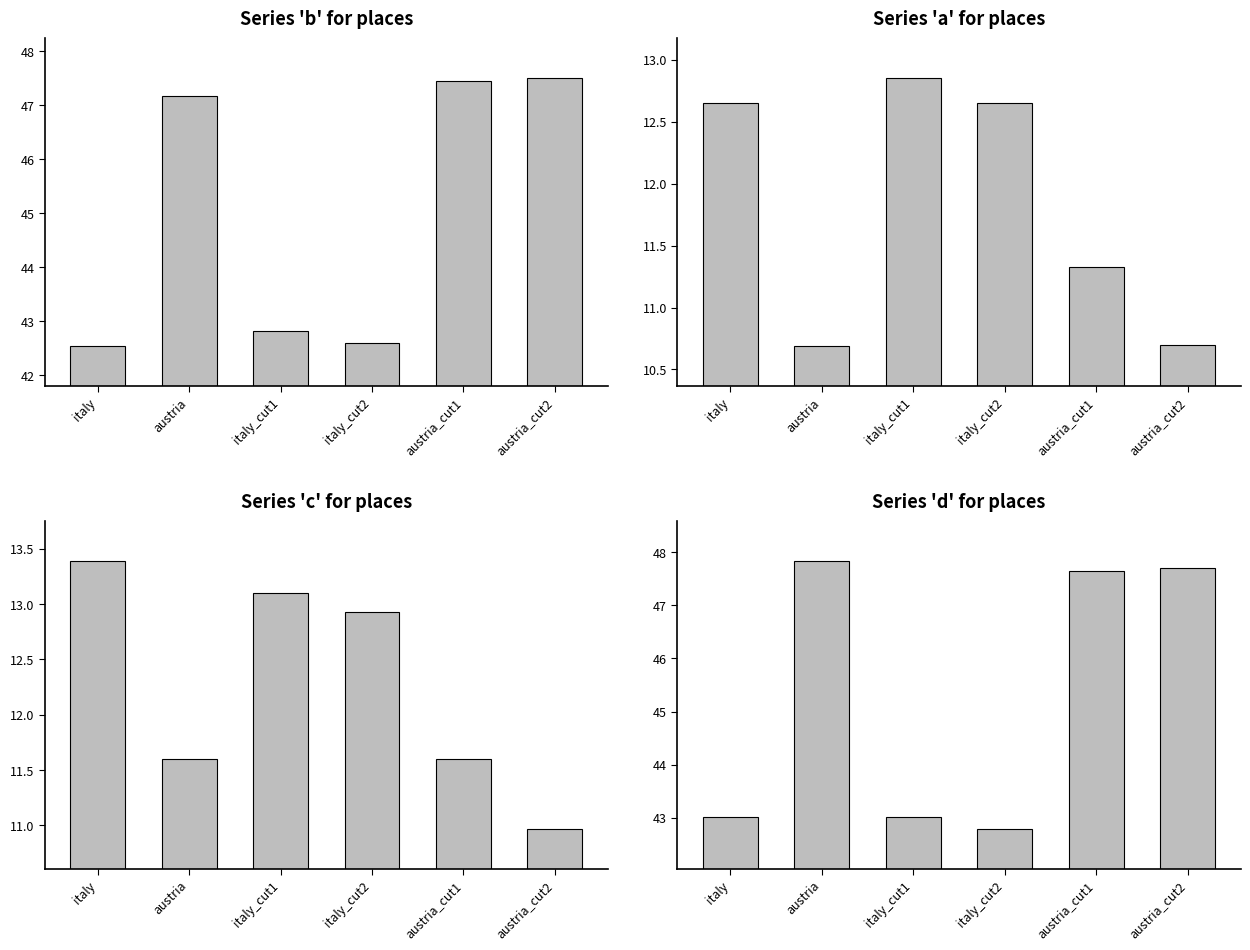

At austria_cut2, list the series in order from smallest to largest.

a, c, b, d